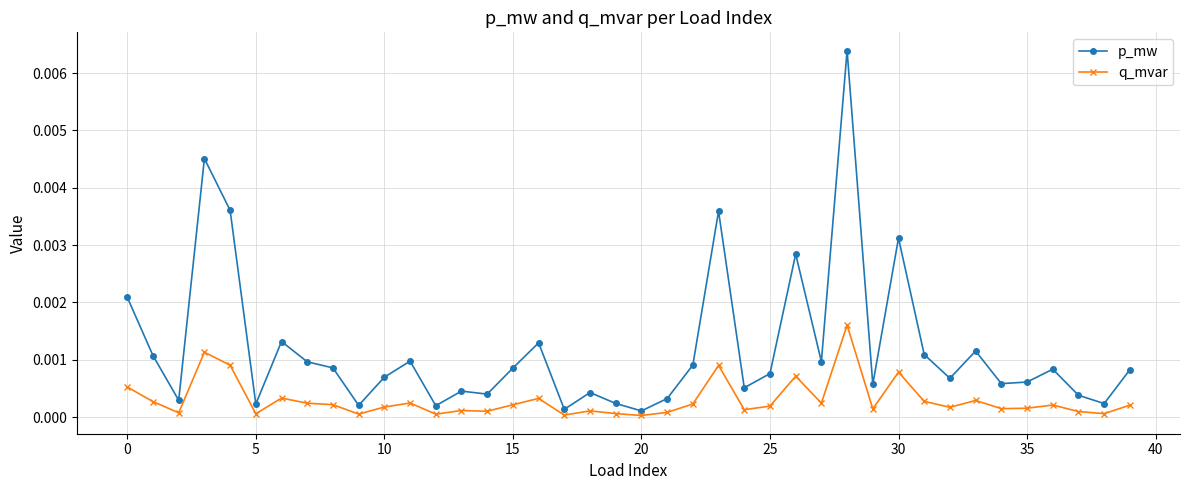

List the series in order of their overall mean, lowest first.

q_mvar, p_mw